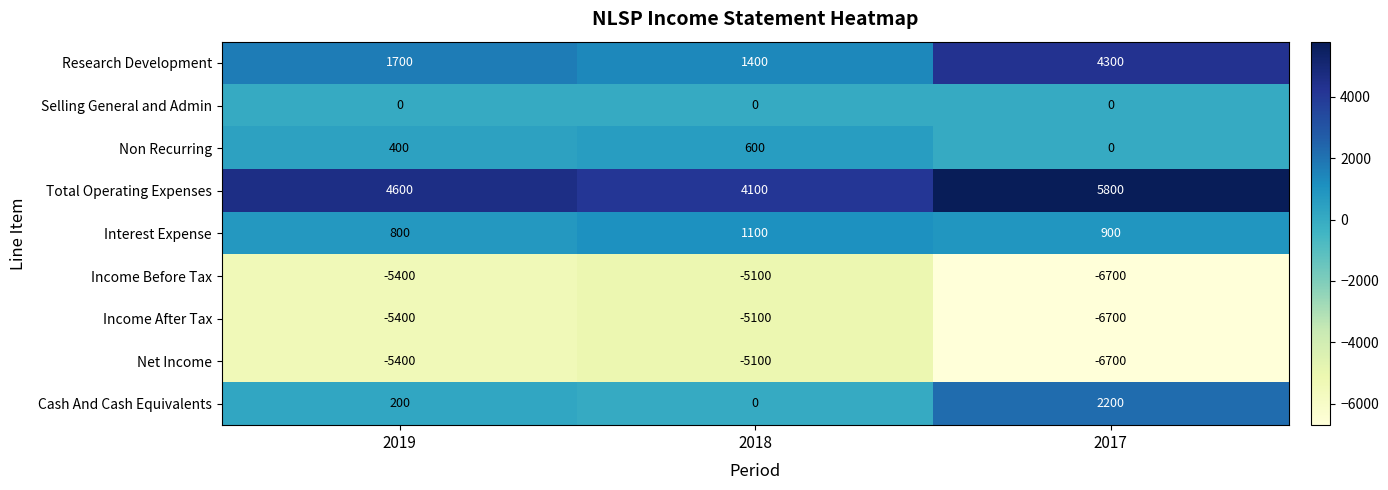

At which label does Net Income first exceed -5400?

2018